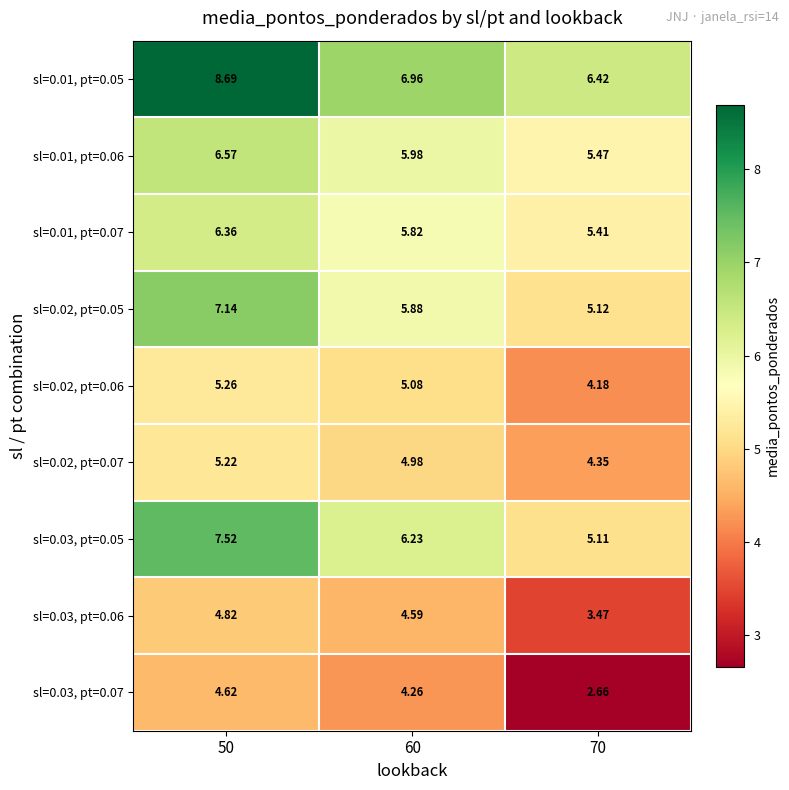

List the series in order of their peak value, highest first.

sl=0.01, pt=0.05, sl=0.03, pt=0.05, sl=0.02, pt=0.05, sl=0.01, pt=0.06, sl=0.01, pt=0.07, sl=0.02, pt=0.06, sl=0.02, pt=0.07, sl=0.03, pt=0.06, sl=0.03, pt=0.07